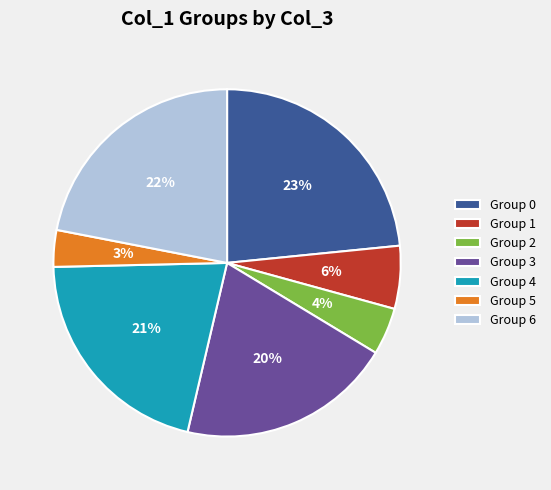

To the nearest percent, what portion does Group 3 represent?

20%